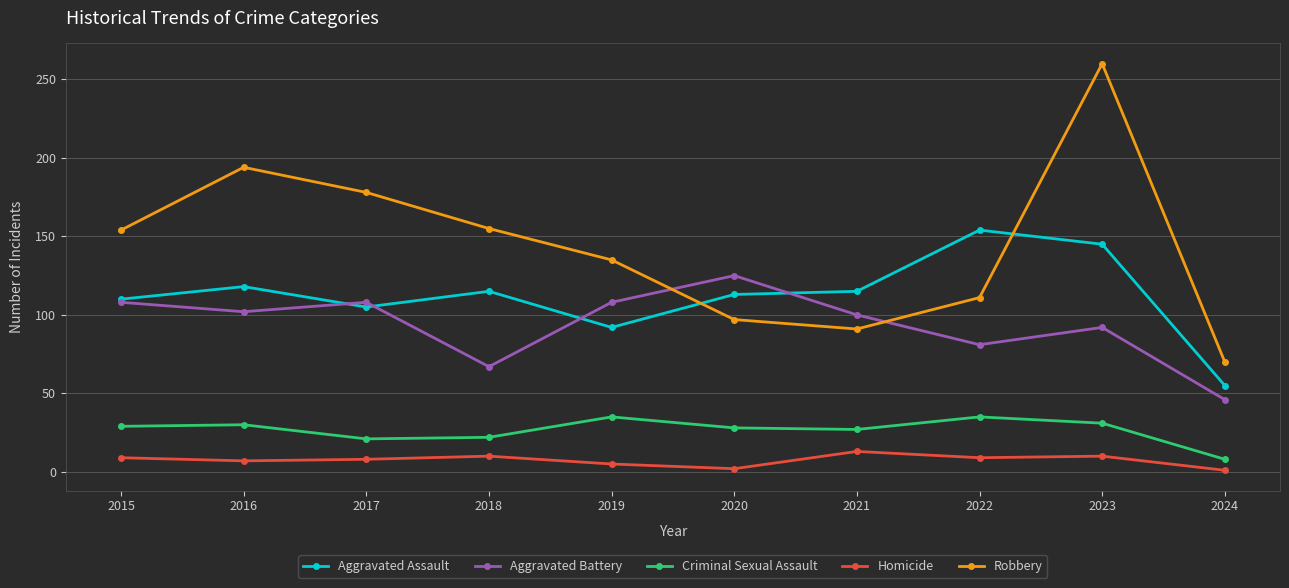

True or false: Robbery and Criminal Sexual Assault intersect in this chart.

False